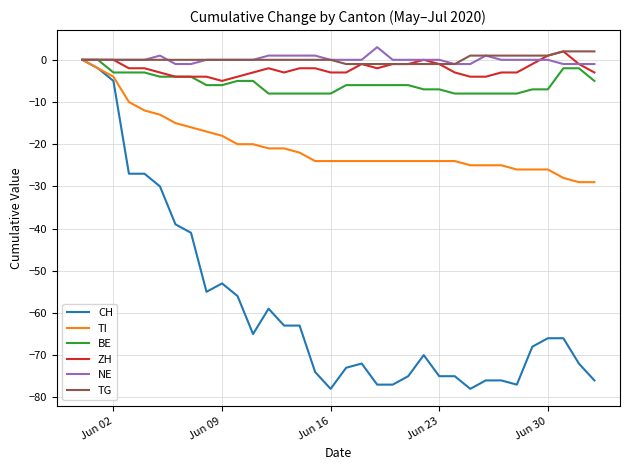

What is the maximum value shown in the chart?

3